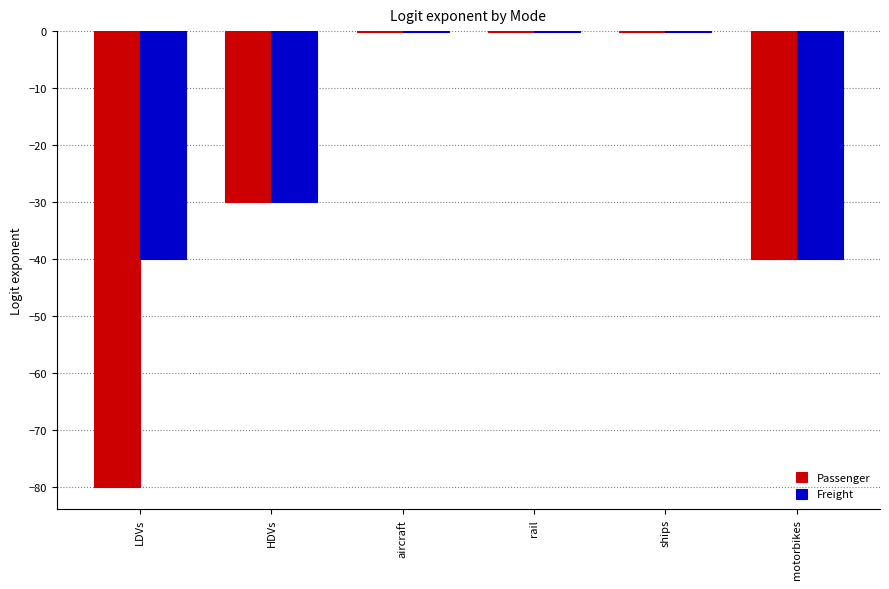

Between rail and motorbikes, which series saw the biggest shift?

Freight